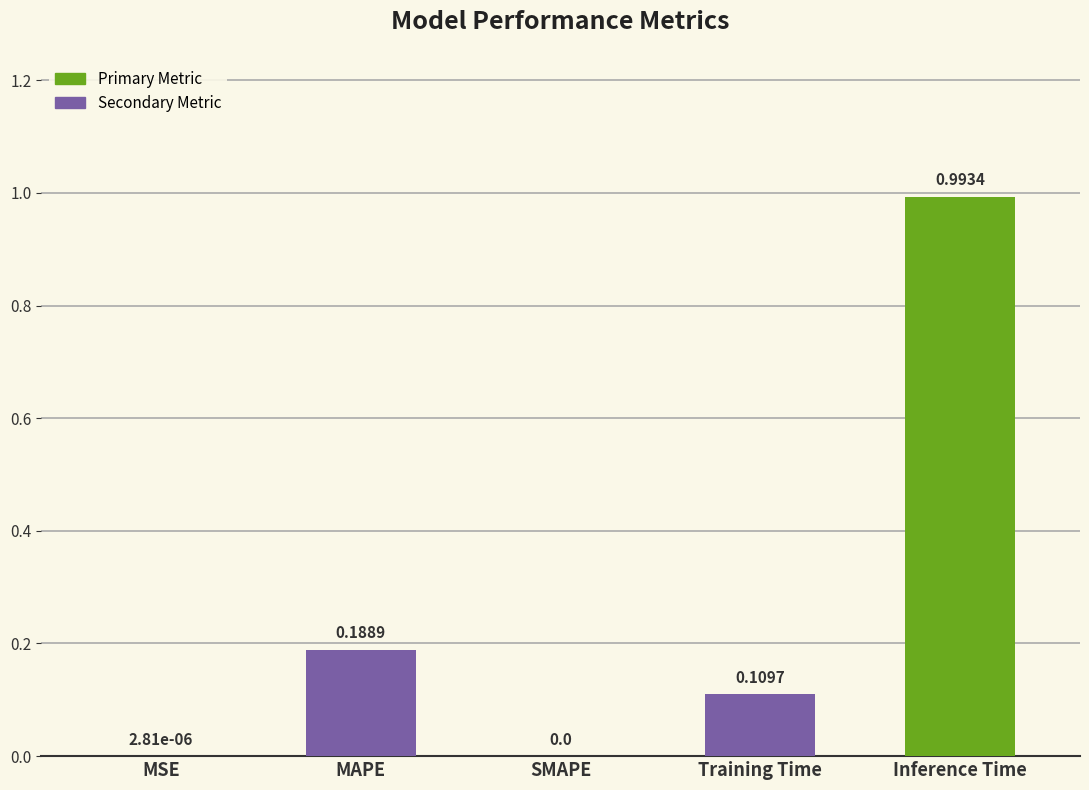

Does the chart contain stacked bars?

No